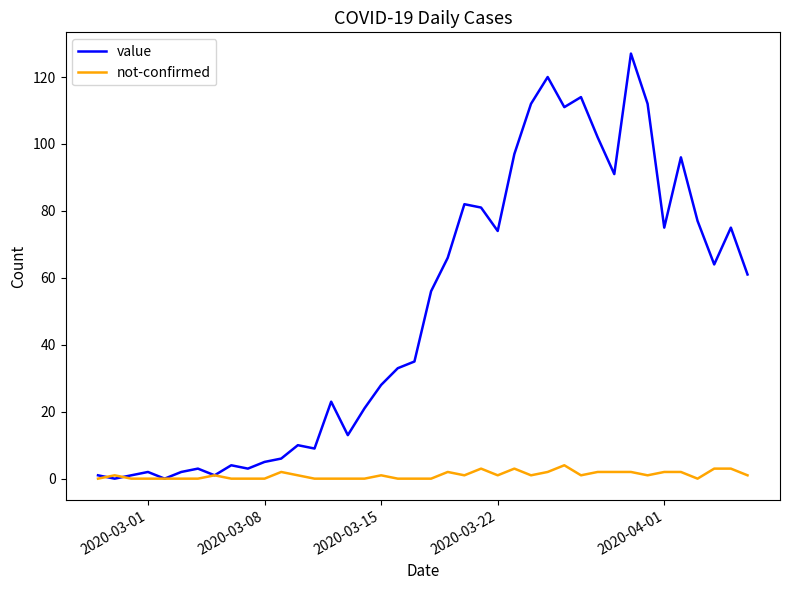

Reading right to left, list all the values displayed in this chart.

value: 61	75	64	77	96	75	112	127	91	102	114	111	120	112	97	74	81	82	66	56	35	33	28	21	13	23	9	10	6	5	3	4	1	3	2	0	2	1	0	1
not-confirmed: 1	3	3	0	2	2	1	2	2	2	1	4	2	1	3	1	3	1	2	0	0	0	1	0	0	0	0	1	2	0	0	0	1	0	0	0	0	0	1	0